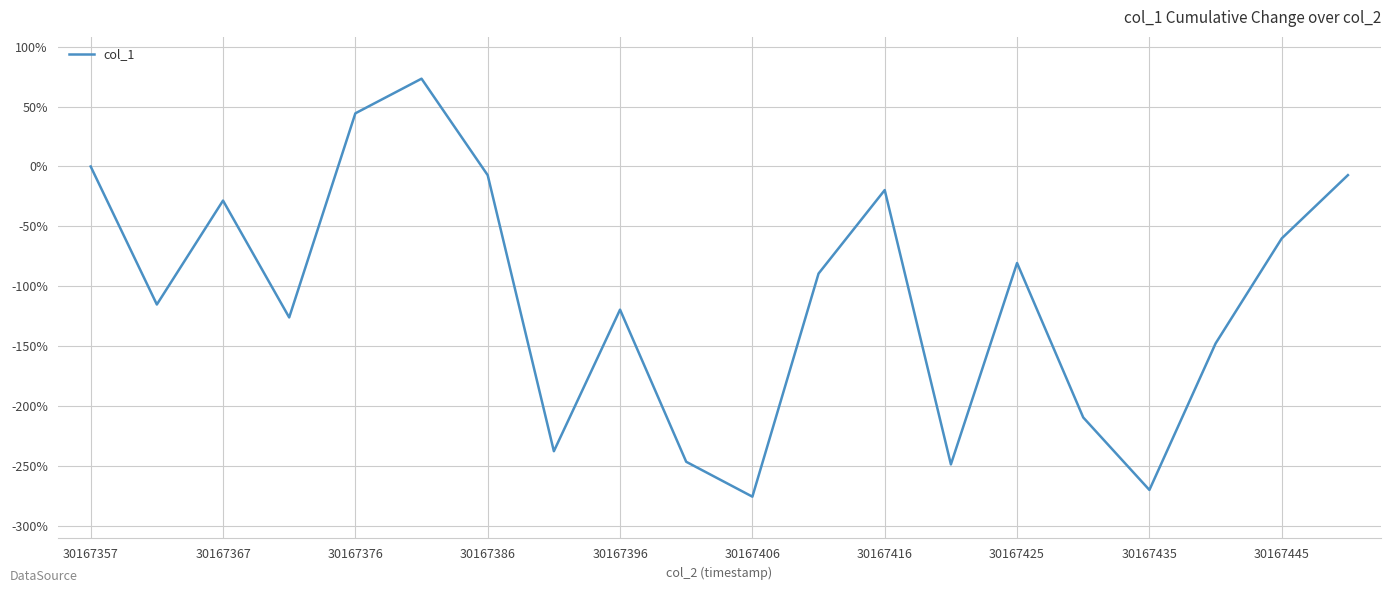

What is the smallest value displayed?

-275.9